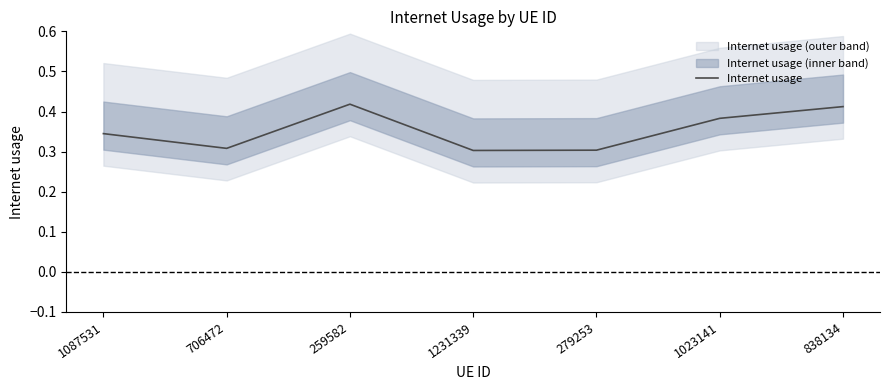

Reading left to right, list all the values displayed in this chart.

1087531=0.3	706472=0.3	259582=0.4	1231339=0.3	279253=0.3	1023141=0.4	838134=0.4